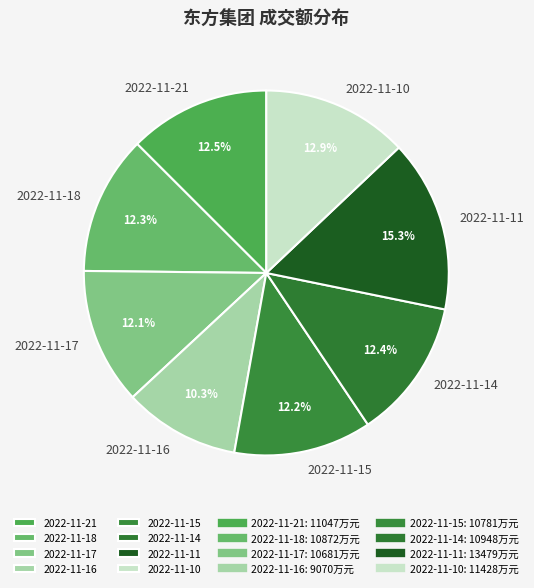

The 2022-11-11 slice represents 15% of the pie. True or false?

True